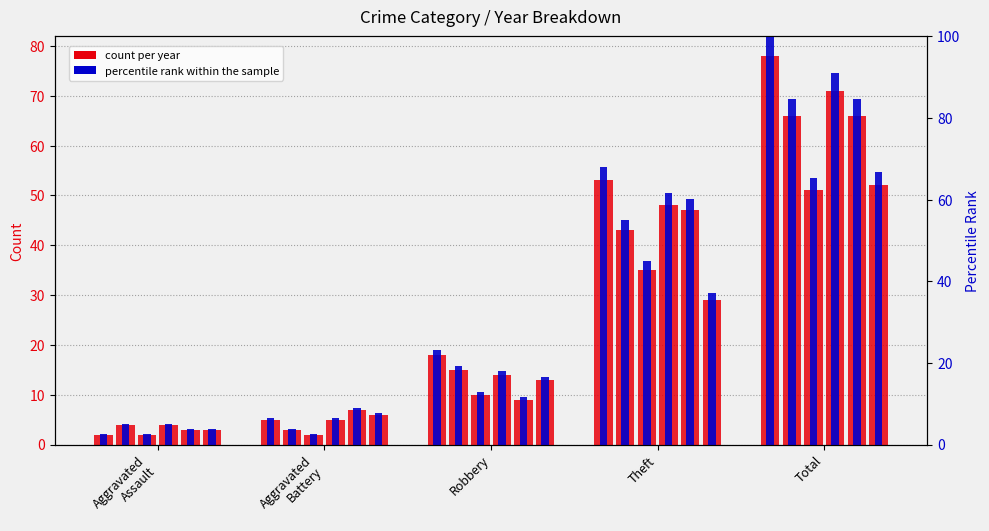

What is the ratio of the value at Total to the value at Theft?

1.5